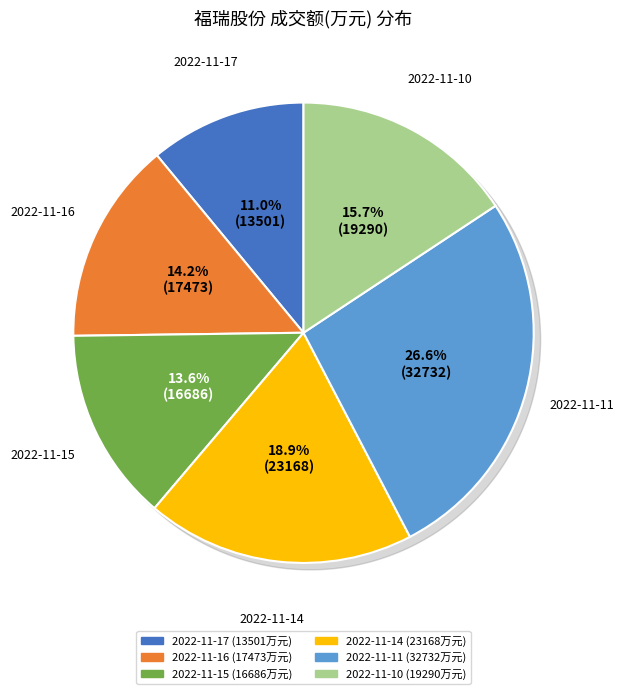

Is it true that 2022-11-15 is 14% of the pie?

True